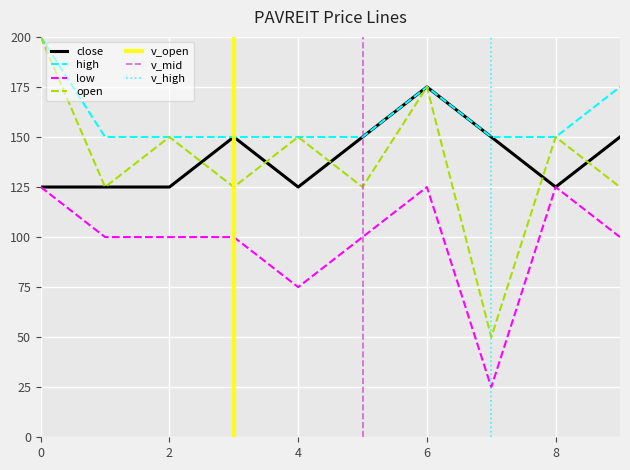

List the series in order of their peak value, highest first.

open, high, close, low